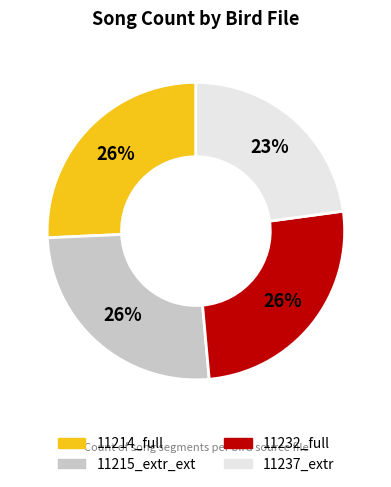

Does any single category account for the majority?

No